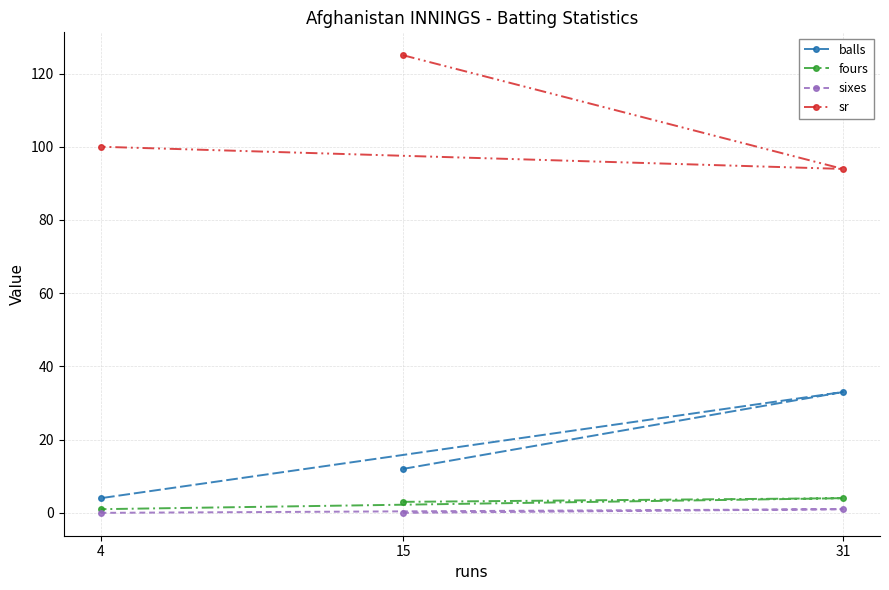

What are all the series names shown in the legend?

balls, fours, sixes, sr